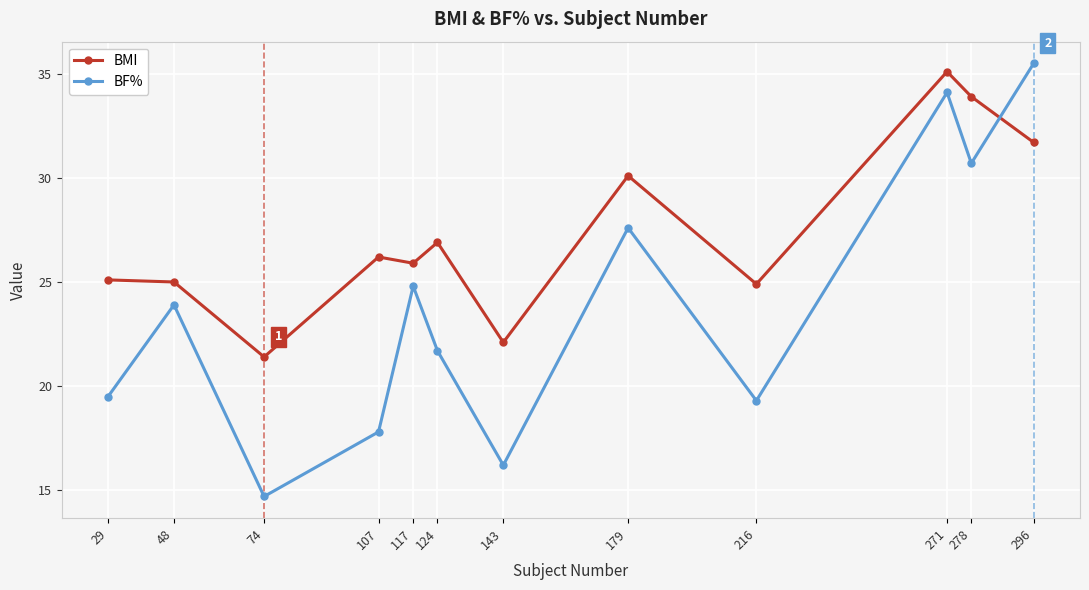

How many interior local valleys does the BMI series have?

4